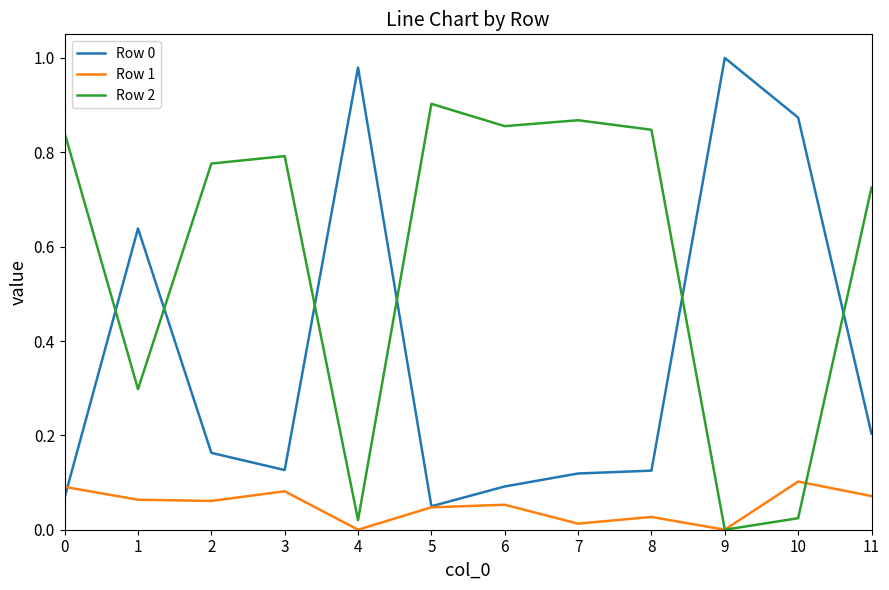

After their last crossing, which series has the higher values: Row 2 or Row 0?

Row 2